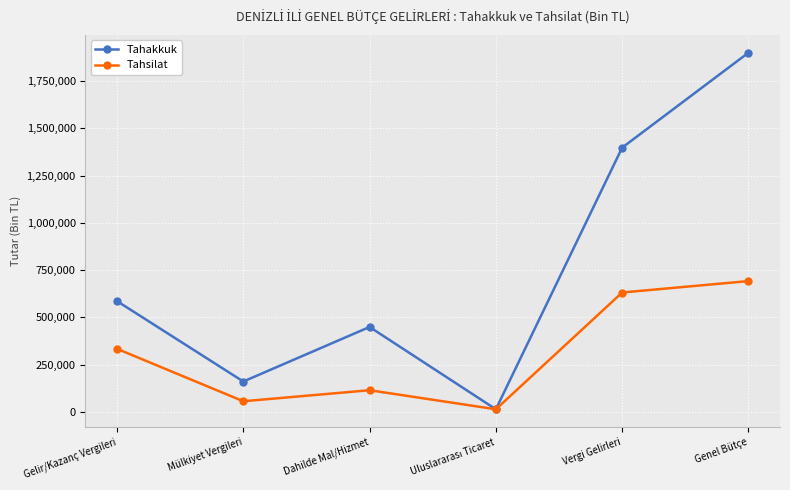

What position from the left is Vergi Gelirleri?

5